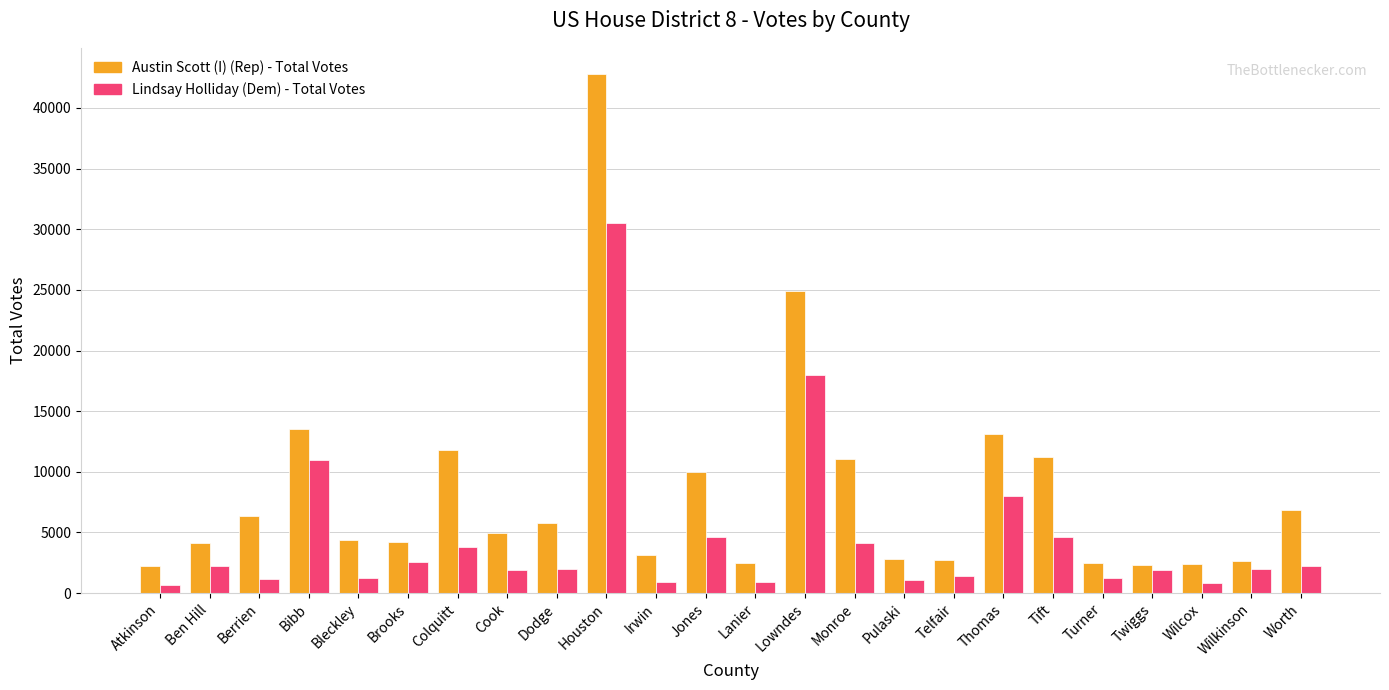

Rank the series by their average value, from highest to lowest.

Austin Scott (I) (Rep) - Total Votes, Lindsay Holliday (Dem) - Total Votes